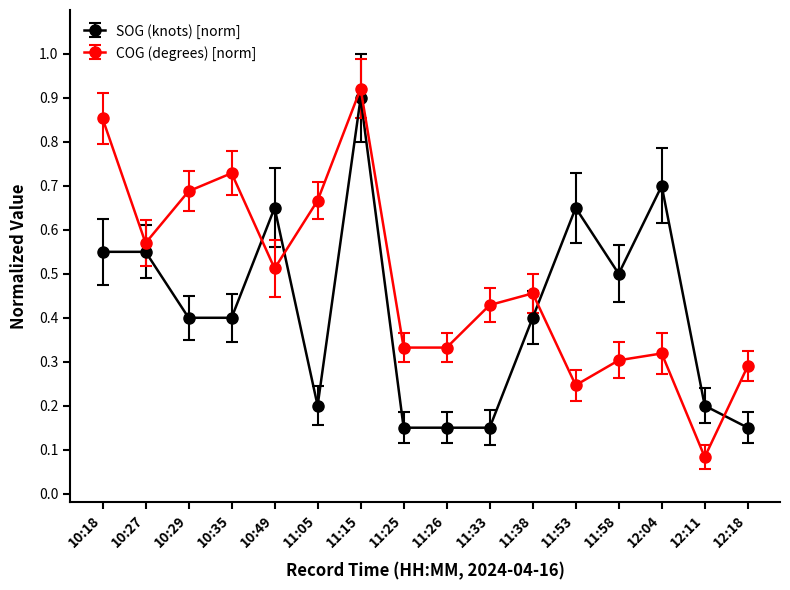

At which label does COG (degrees) [norm] reach its minimum?

12:11